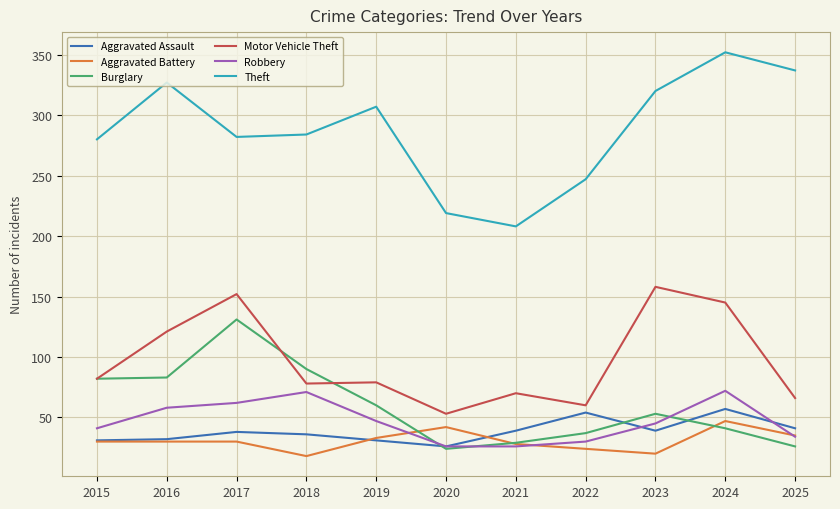

Which series has the largest total across all categories?

Theft